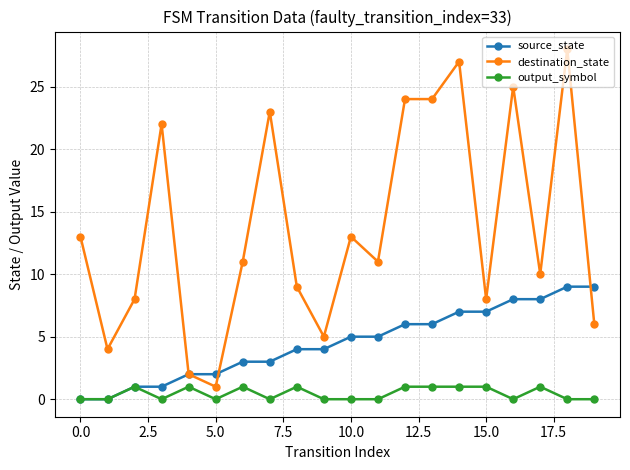

What is the value of the source_state point at the 12th from the left?

5